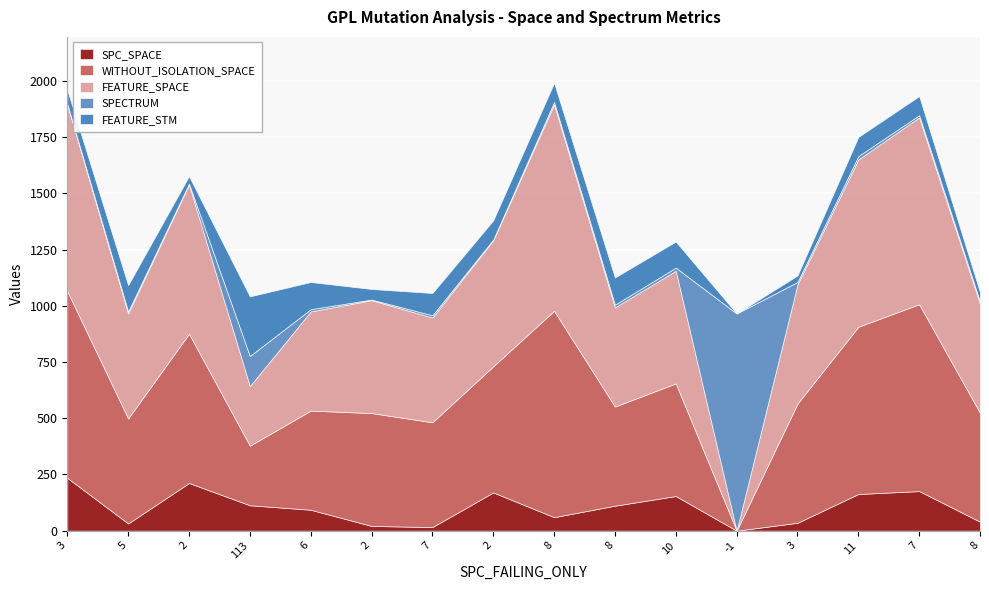

How many distinct data groups are displayed?

5